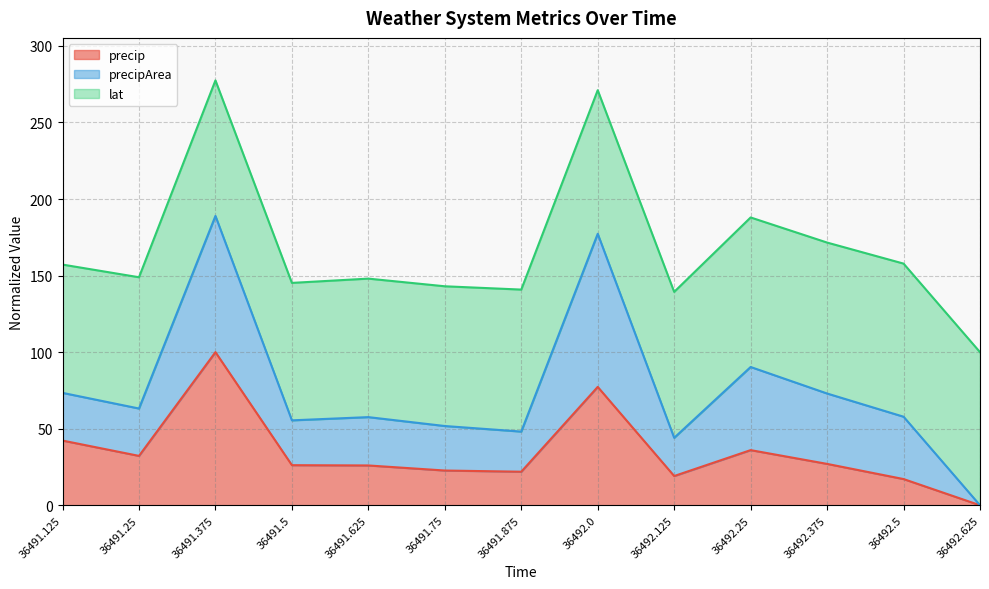

Which category has the highest value in the precip series?

36491.375